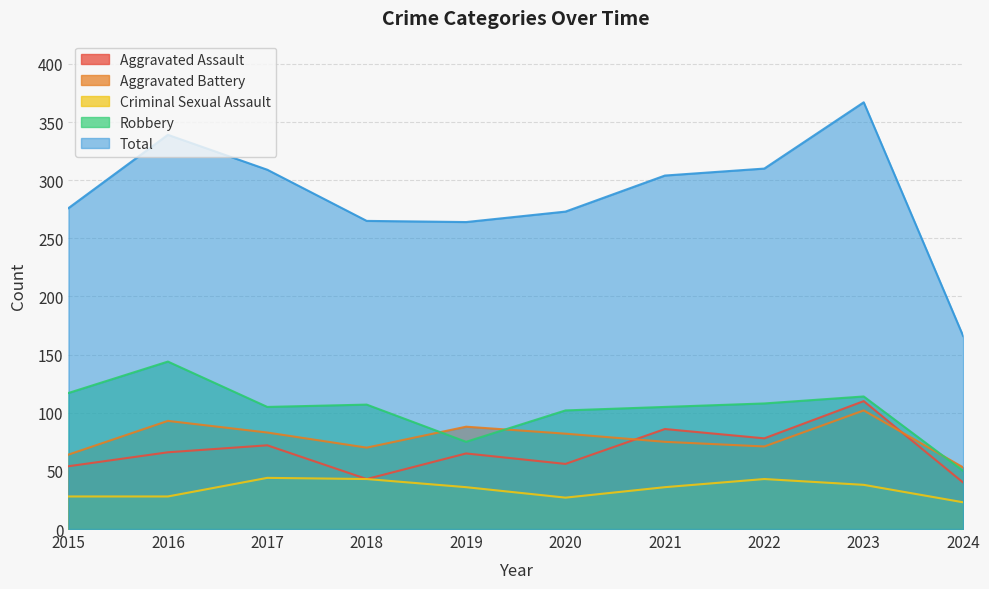

True or false: Aggravated Assault and Criminal Sexual Assault intersect in this chart.

False